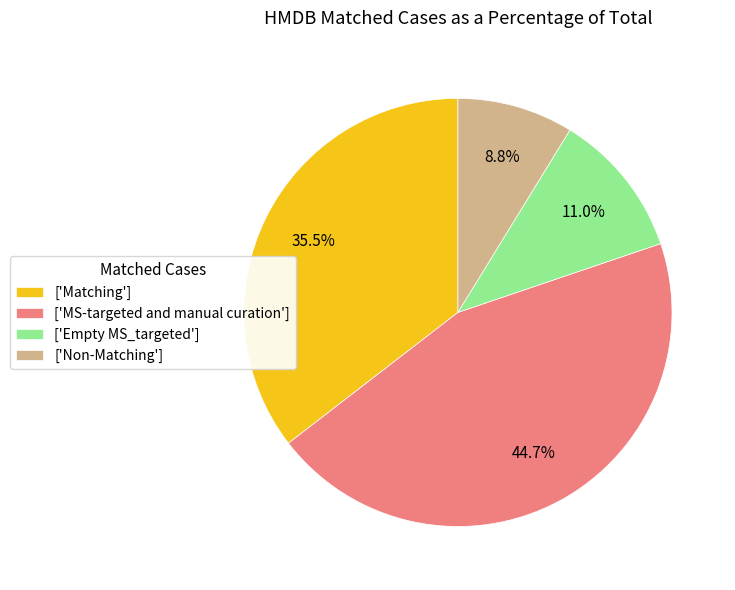

Do ['MS-targeted and manual curation'] and ['Empty MS_targeted'] together represent more than half of the pie?

Yes